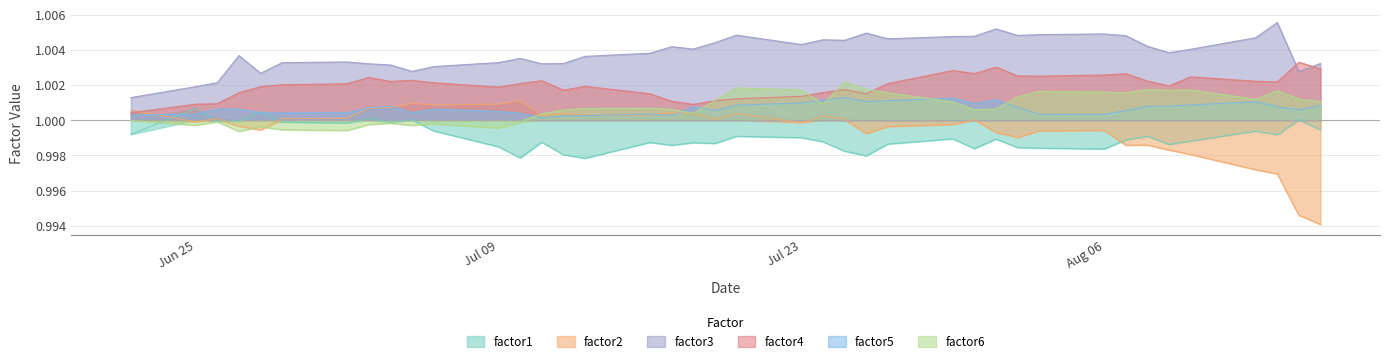

How many intersections are there between factor3 and factor4?

2